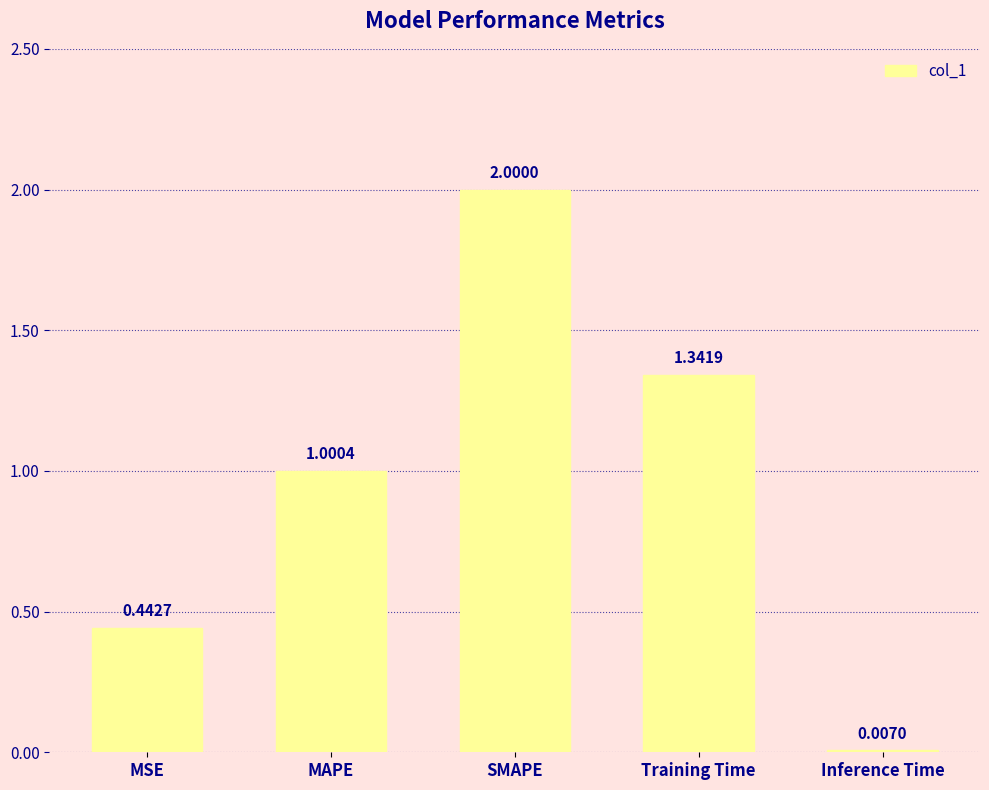

What is the change in value from MSE to MAPE?

+0.6